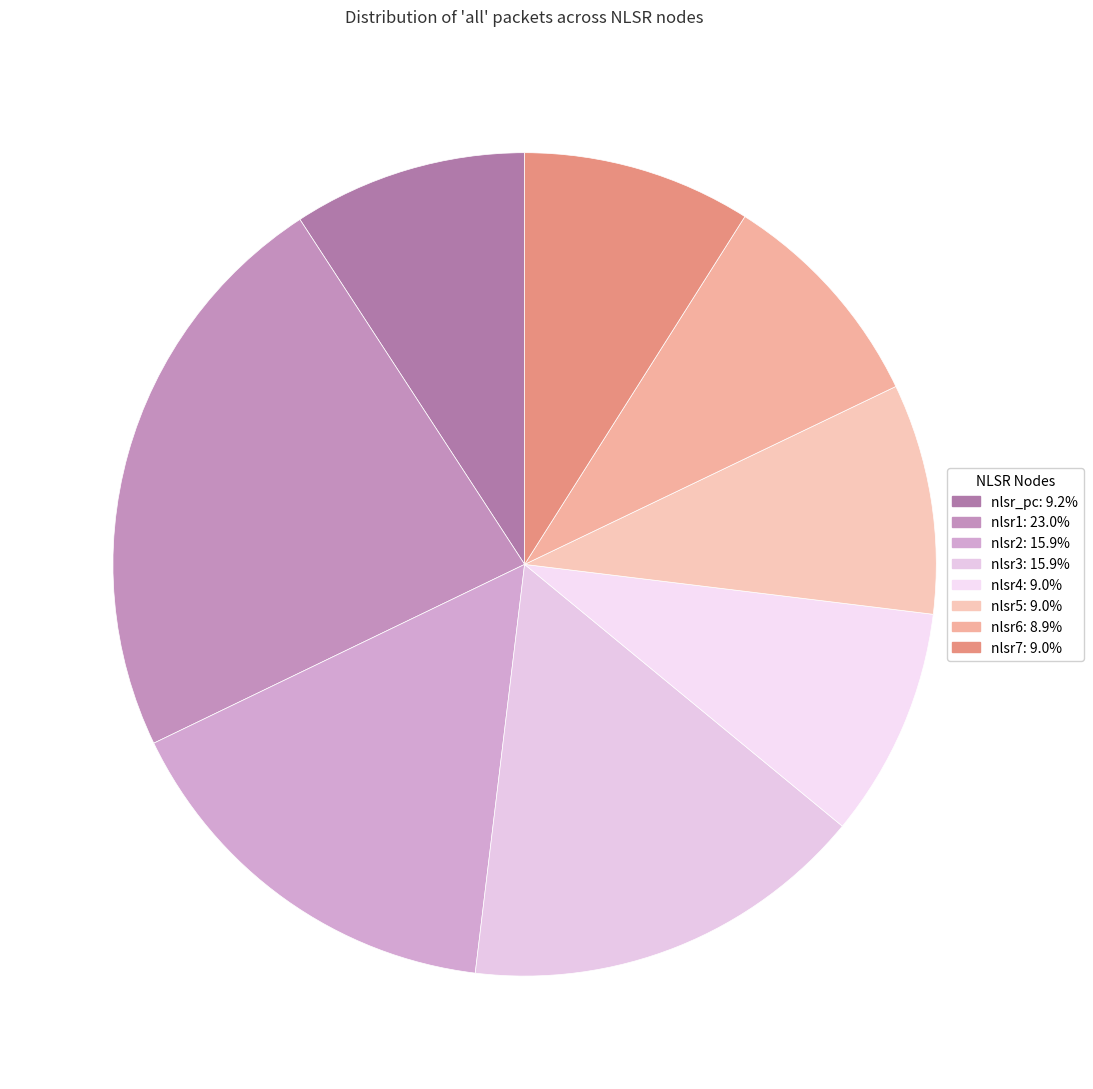

How many segments does this pie chart have?

8